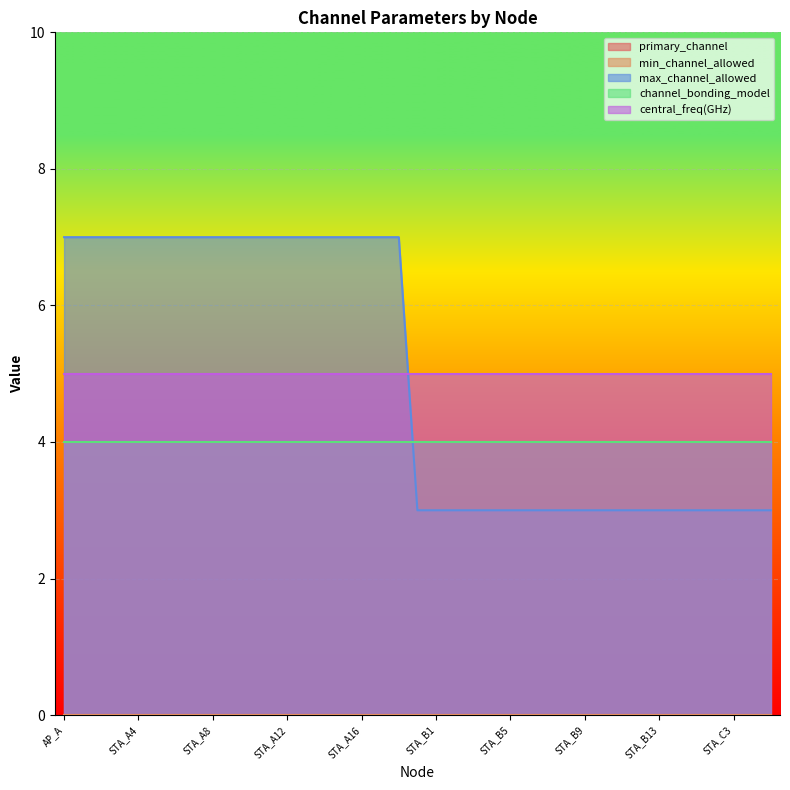

What position from the left is STA_B6?

26